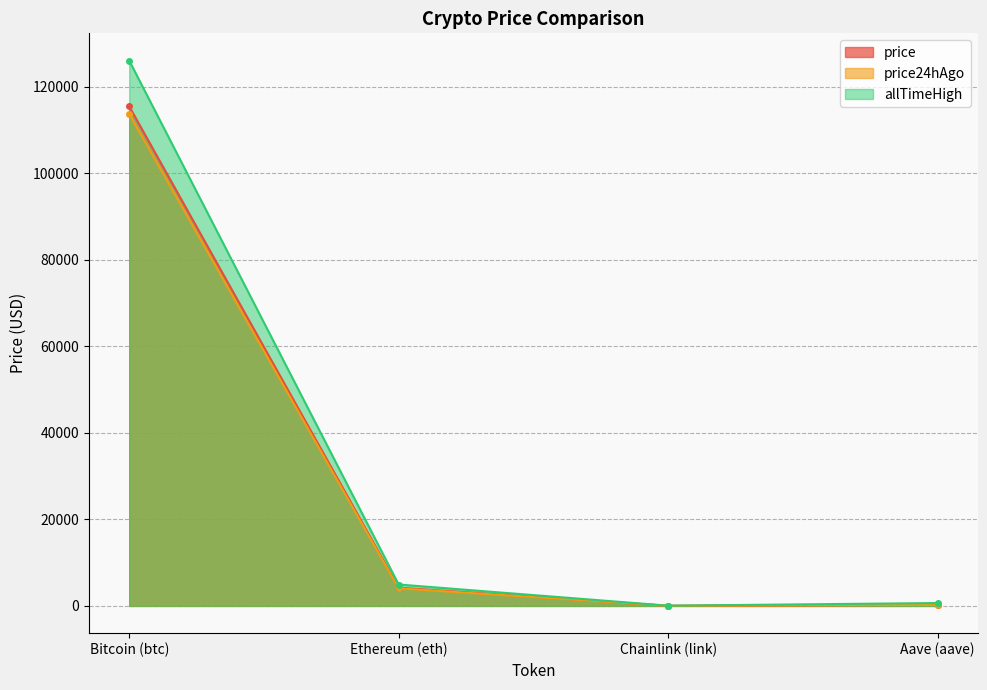

What is the difference between the maximum and minimum values in the price24hAgo series?

113713.7